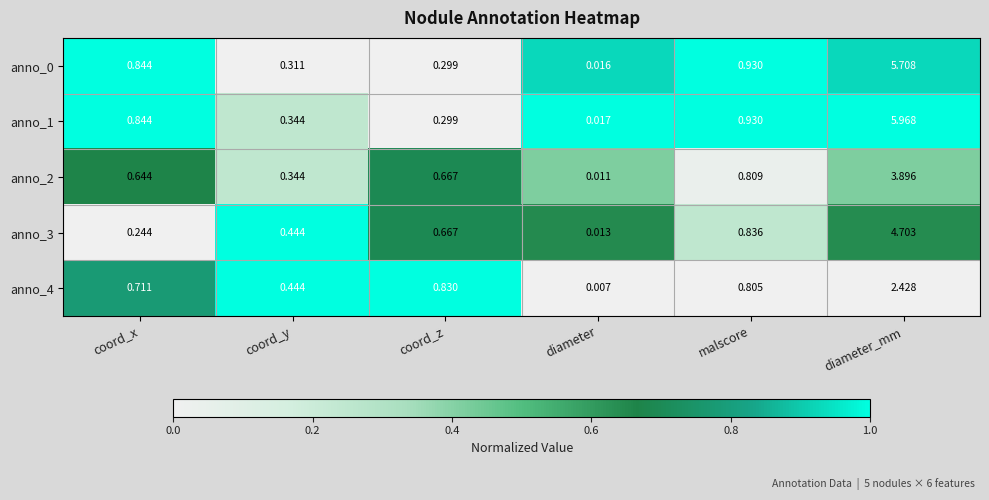

Count the number of categories in the chart.

6